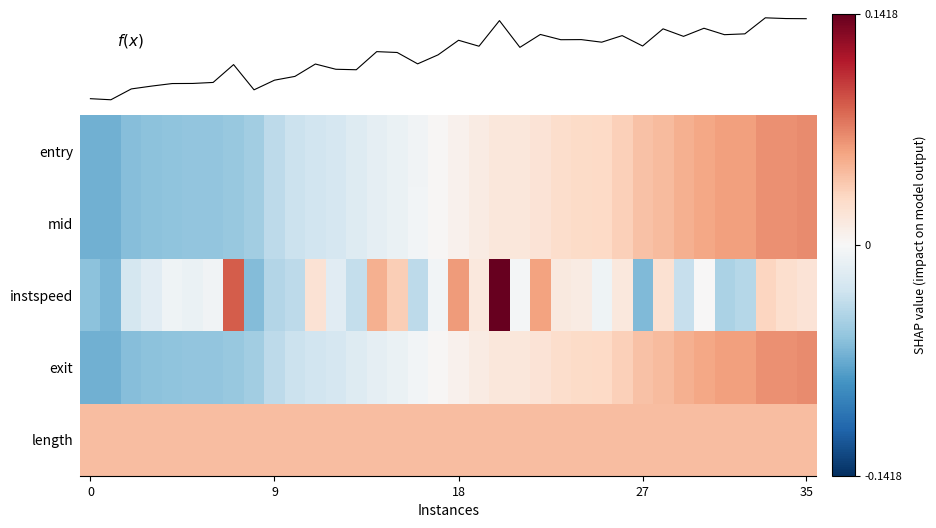

How many values in the entry series are below 0?

17